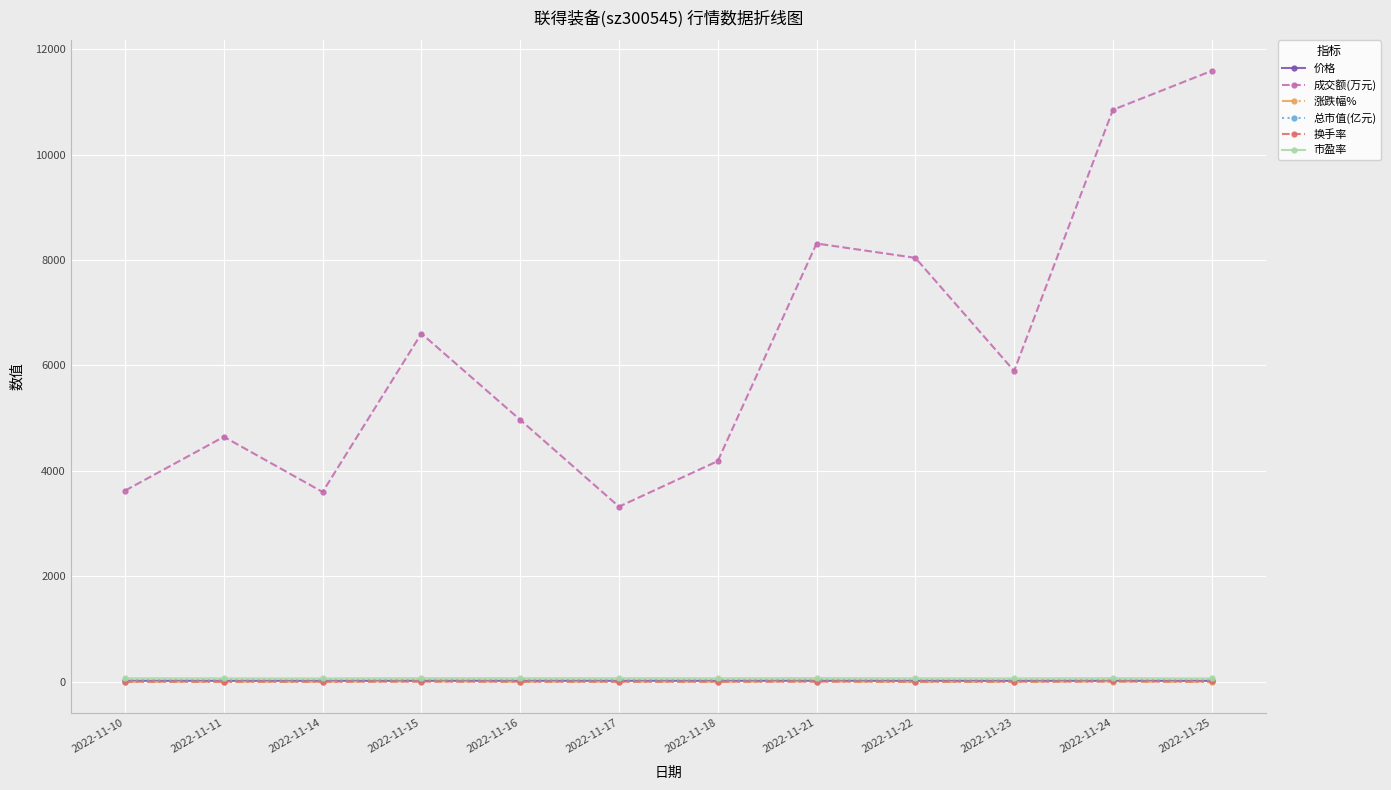

Where does the 总市值(亿元) series first go above 33?

2022-11-15